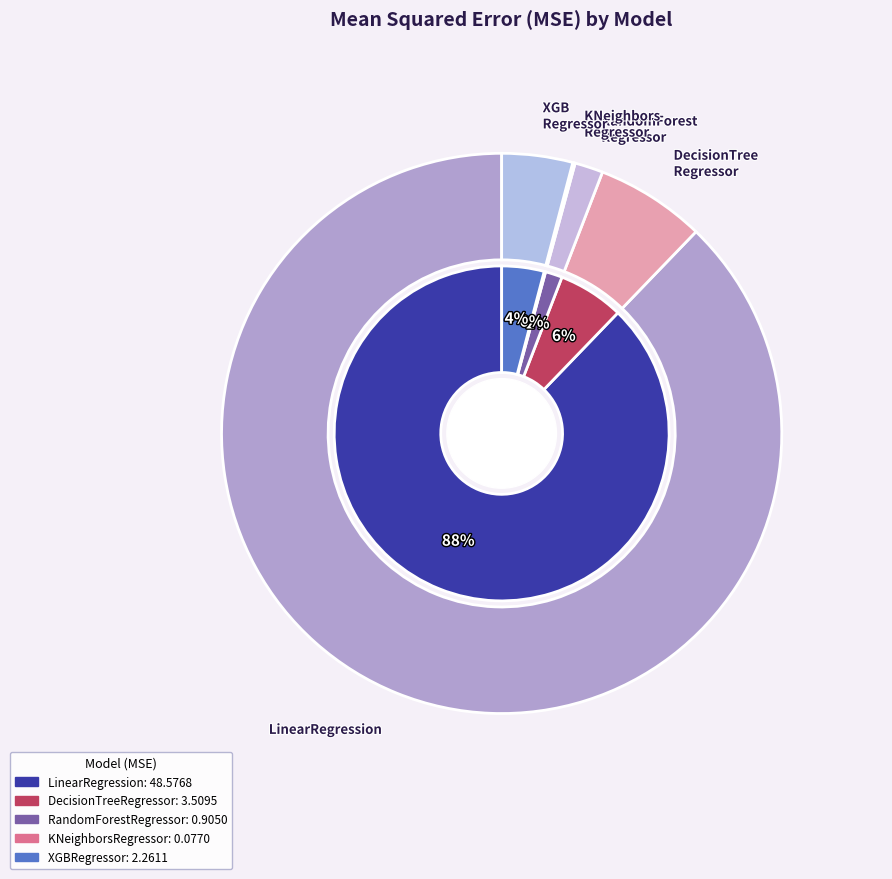

Which slice represents more than half of the pie?

LinearRegression